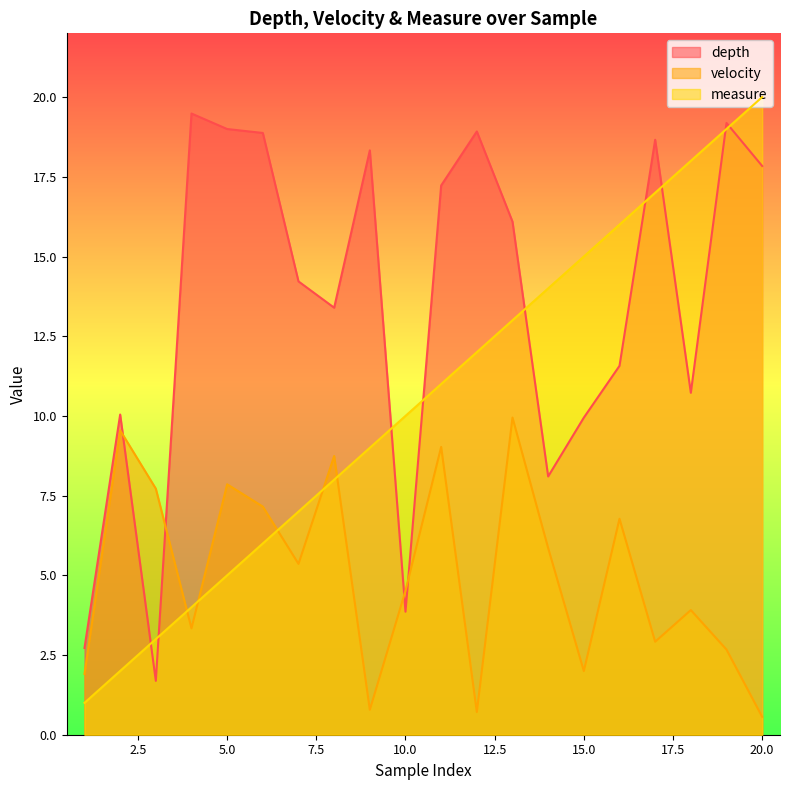

At how many categories does at least one series exceed 18?

8